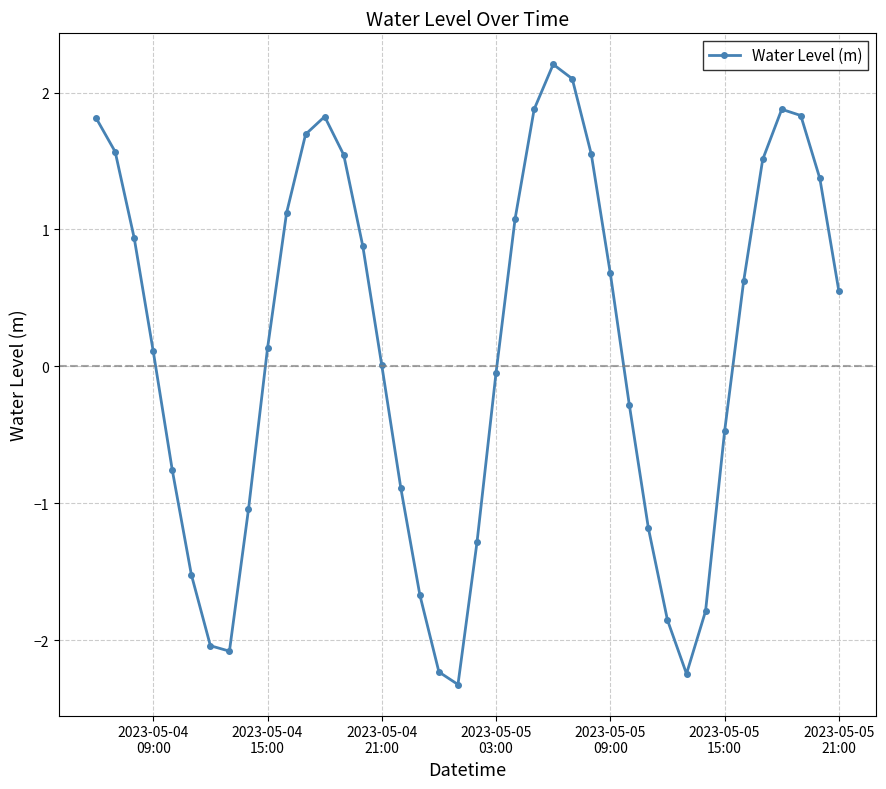

Count the number of data series in this chart.

1